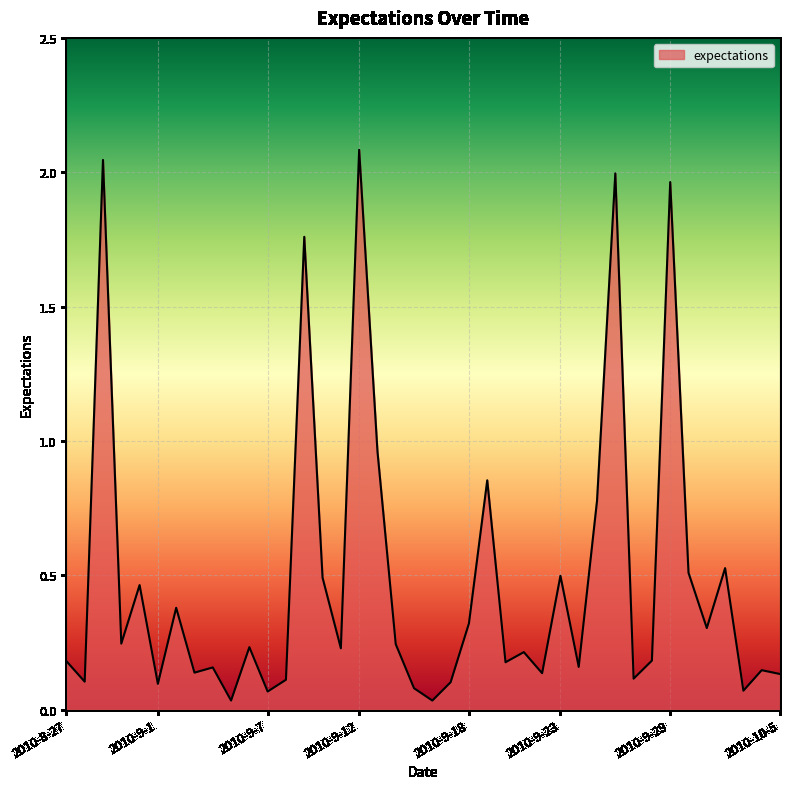

What is the label of the 4th point from the left?

2010-8-30